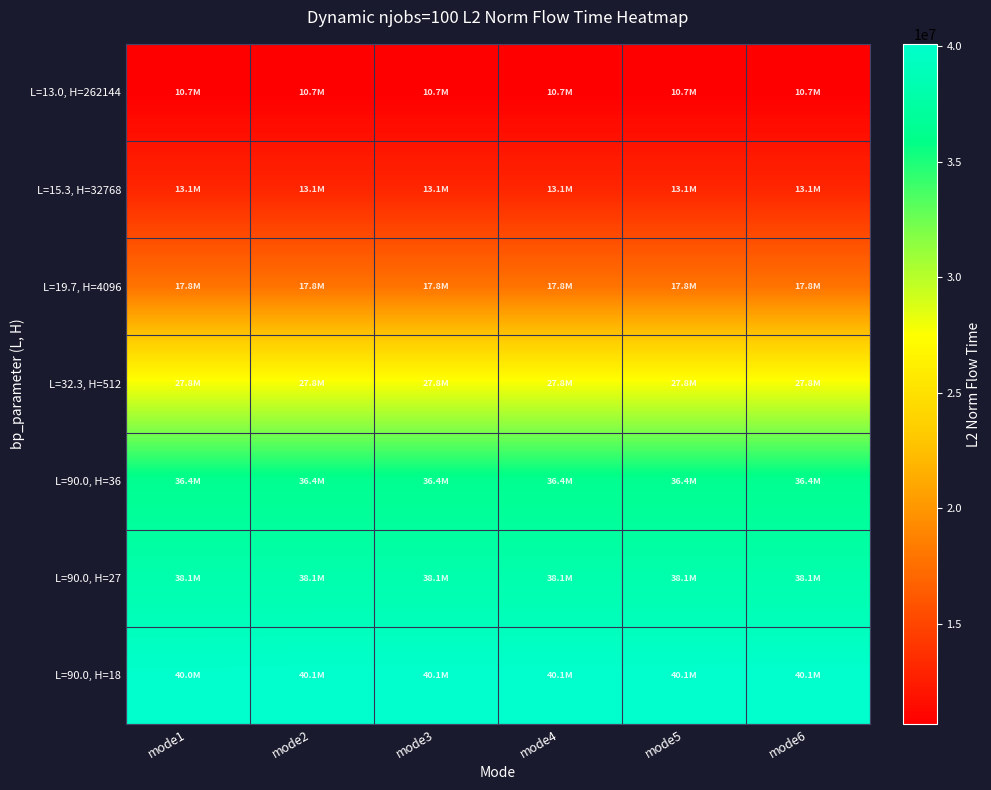

At how many categories does at least one series exceed 11075656?

6